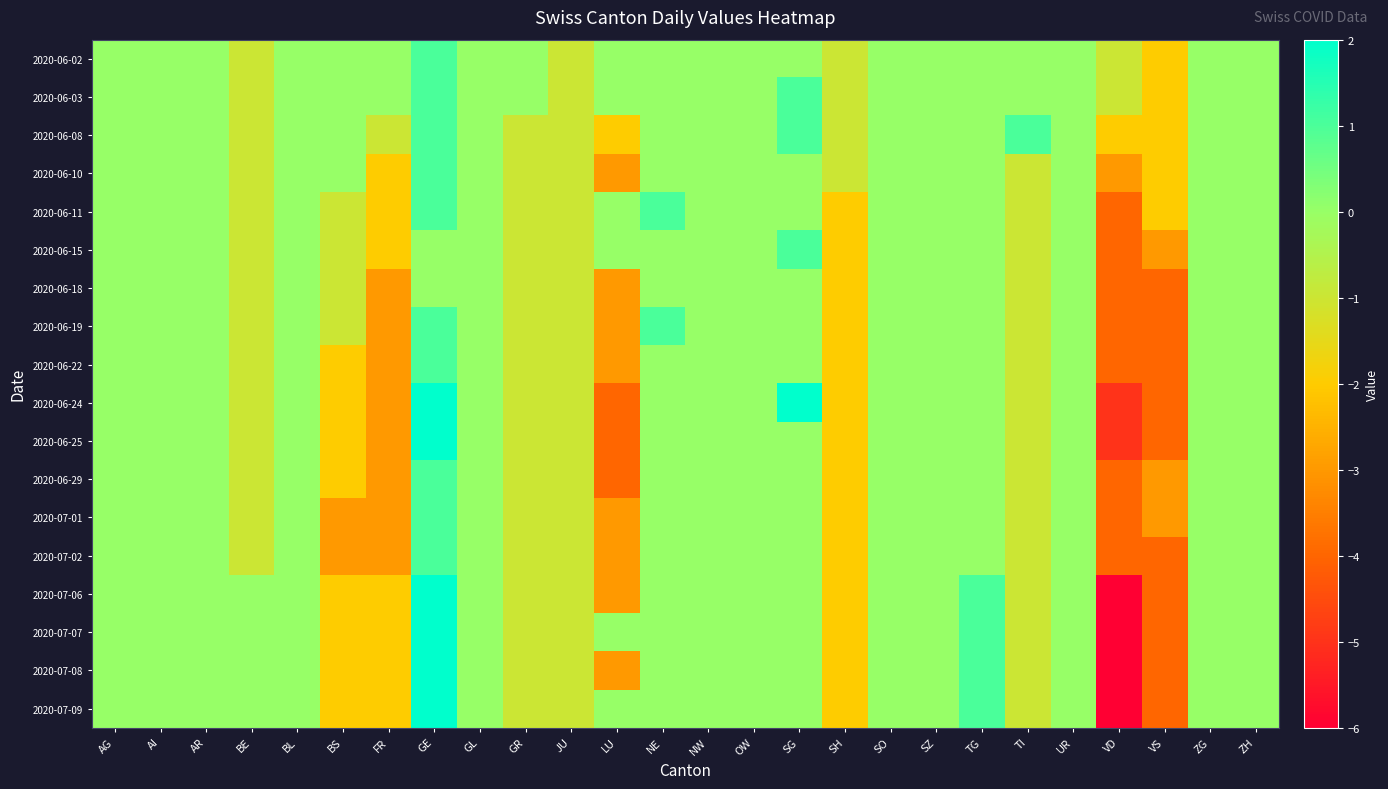

Which category has the lowest value across all series?

VD